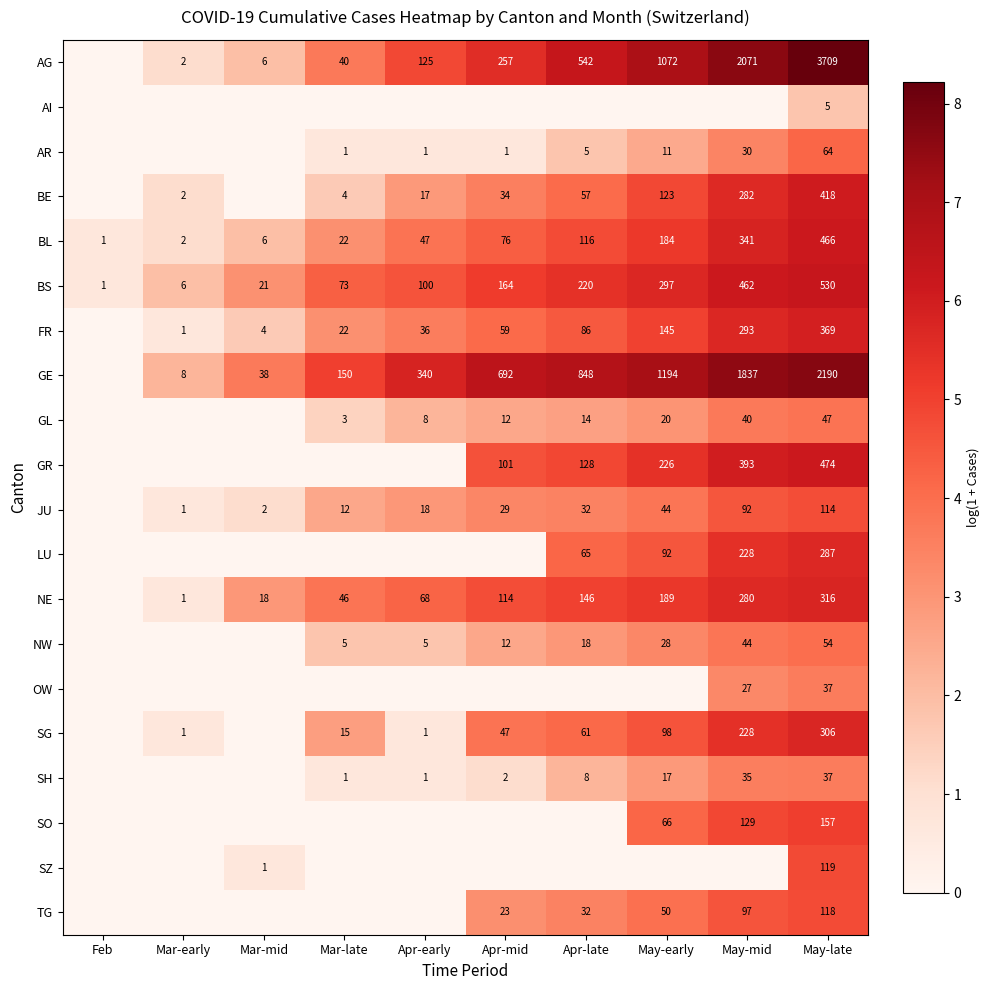

Is the value of SH at Apr-late greater than the value of JU at Apr-early?

No